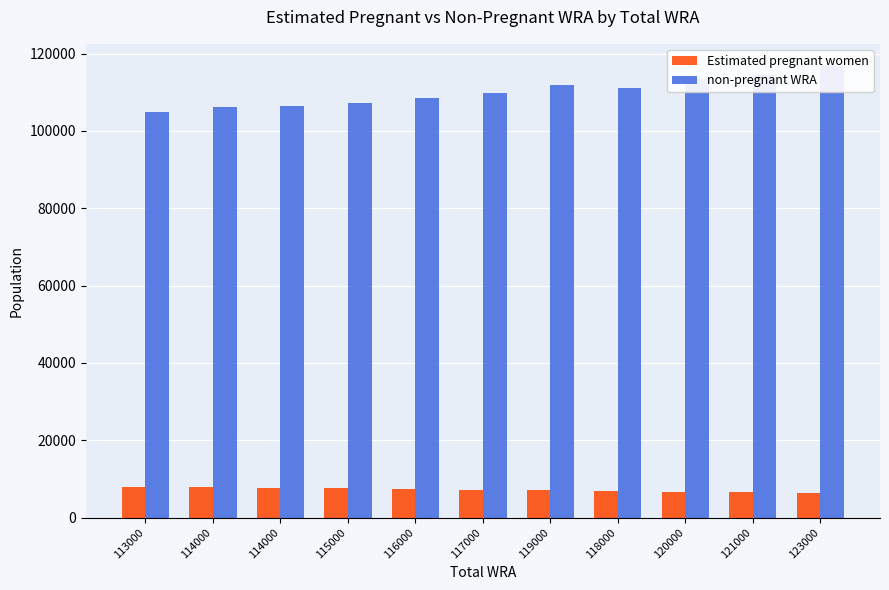

At which category is the sum across all series the highest?

123000